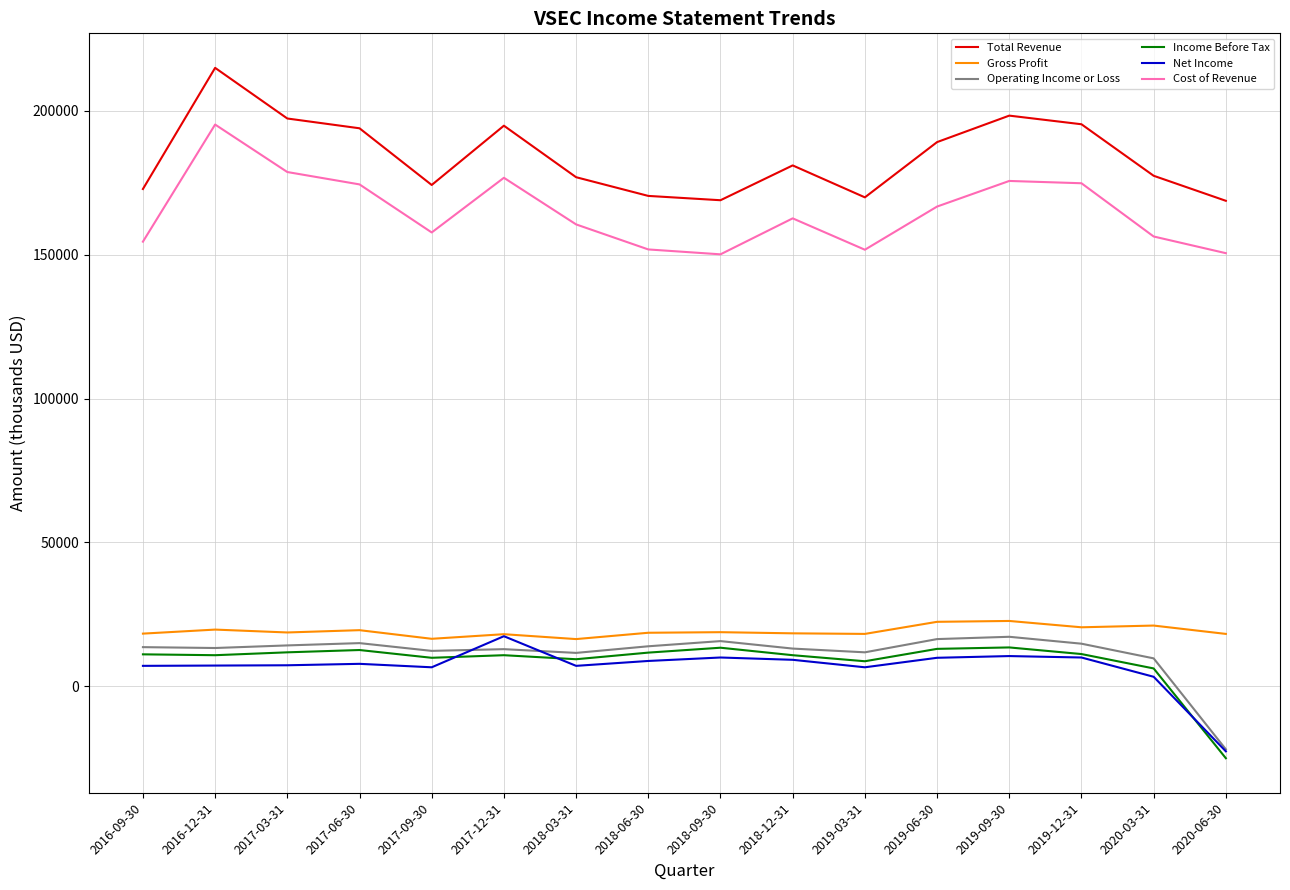

What is the maximum value shown in the chart?

214900